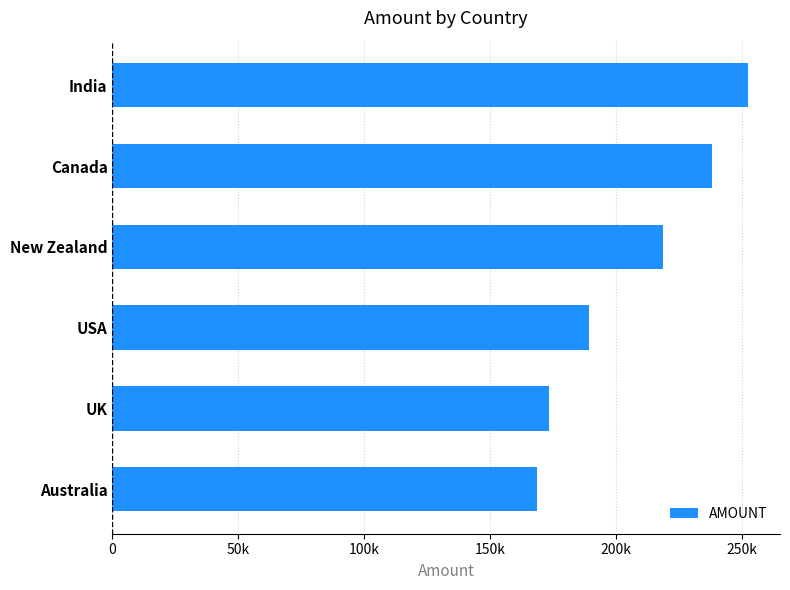

Does the chart contain any negative values?

No